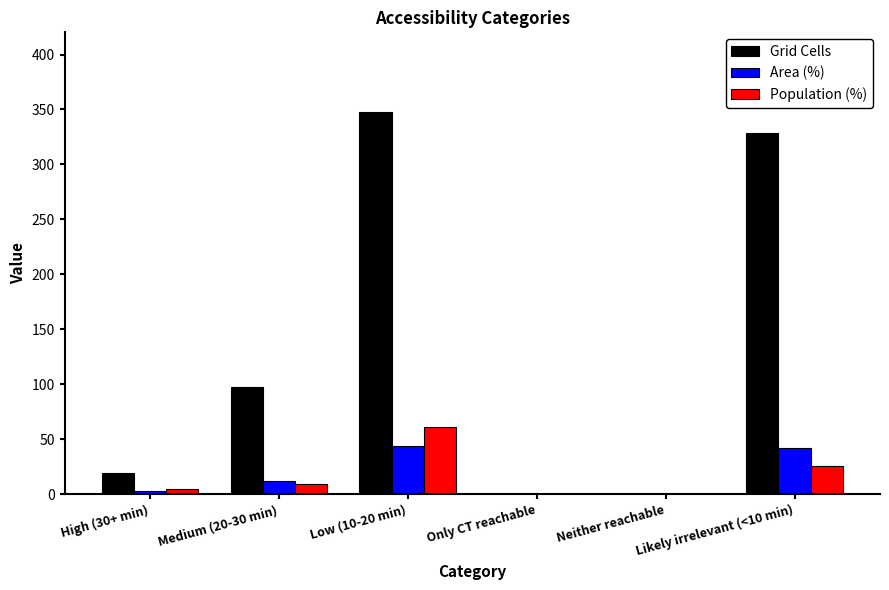

Where is Grid Cells nearest to the value 174?

Medium (20-30 min)